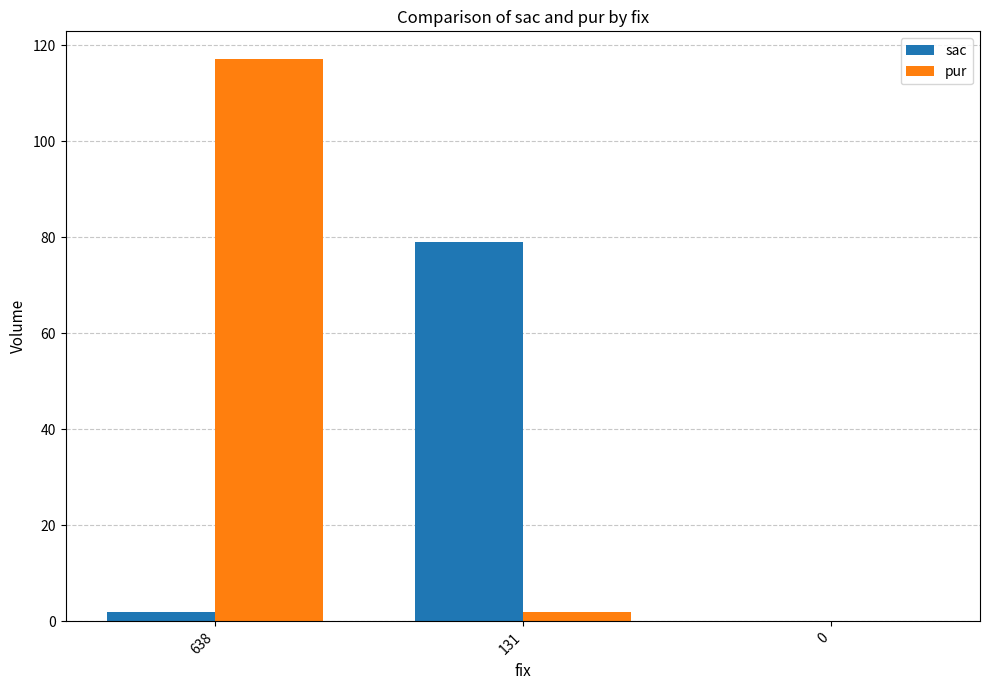

Is the value of sac at 131 greater than the value of pur at 0?

Yes